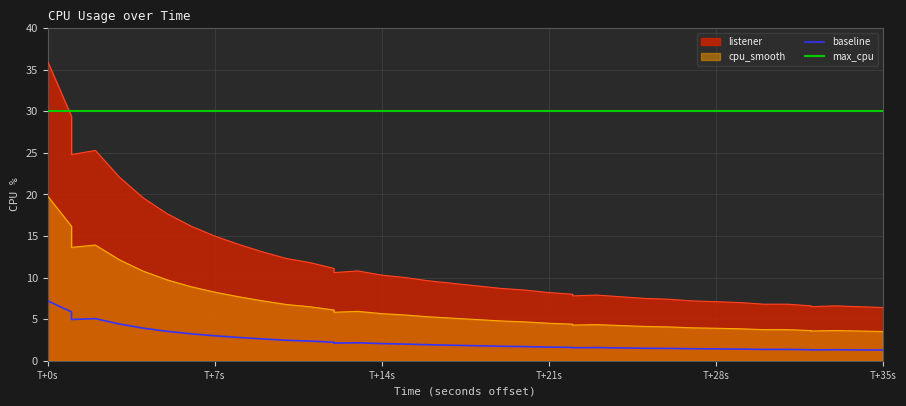

True or false: the data shows 1.8 at 33.

False